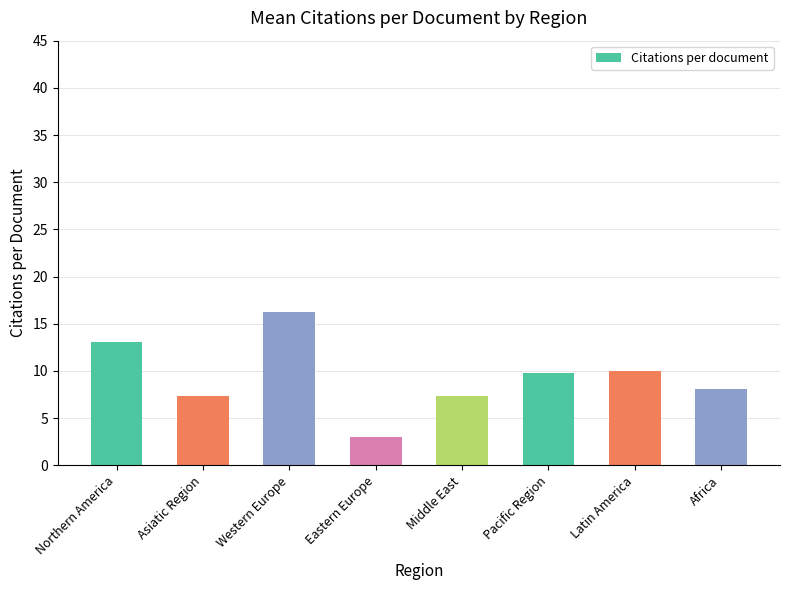

What is the label of the 2nd bar from the left?

Asiatic Region